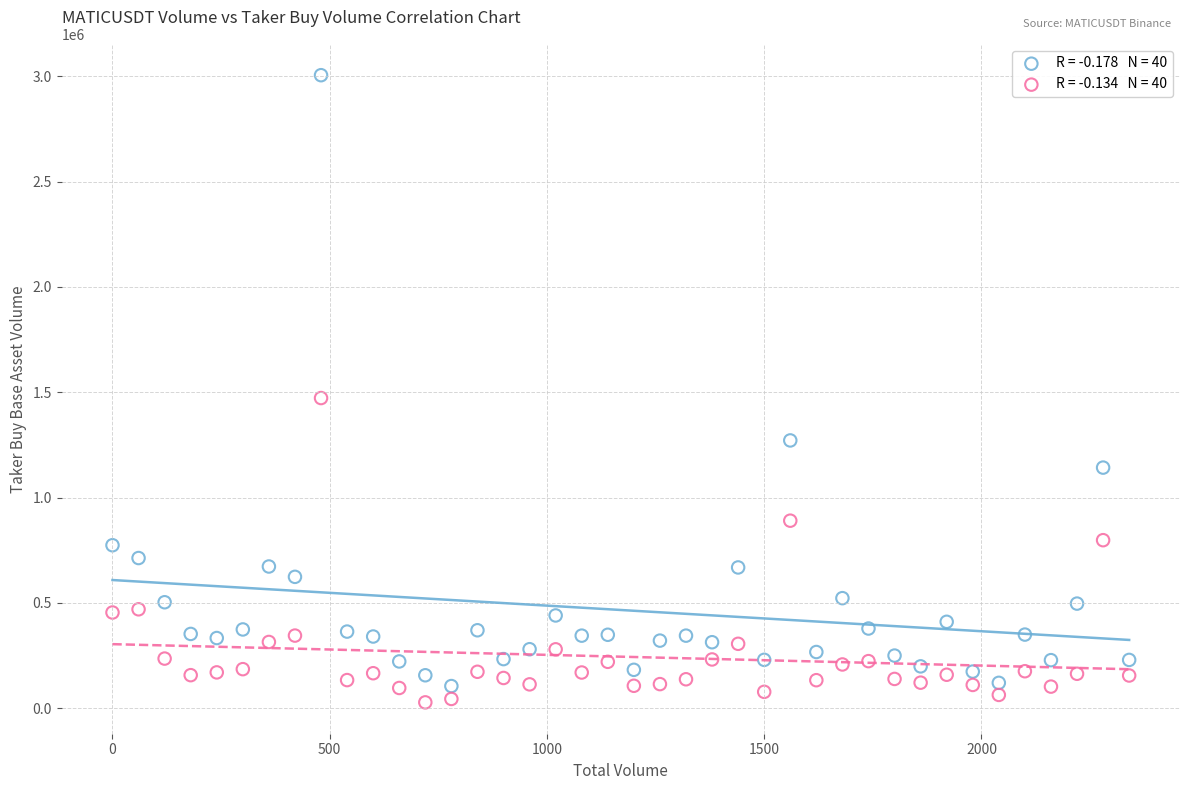

Across all data points, what is the range of X values (max minus min)?

2340